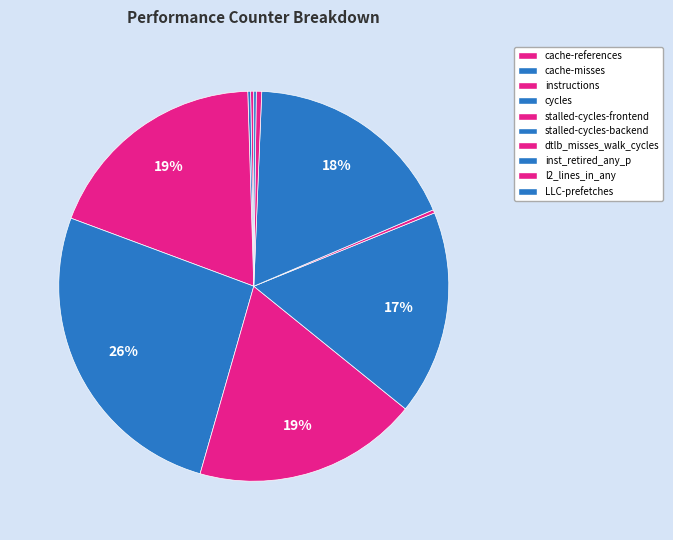

To the nearest percent, what is the difference between the cache-references and instructions slice percentages?

19%